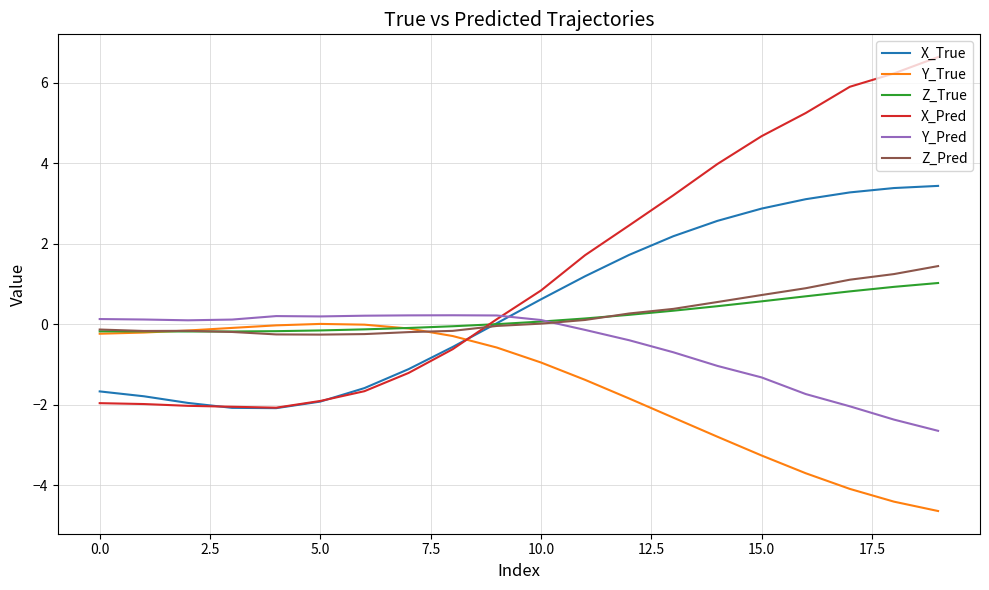

Which series has the widest spread of values?

X_Pred